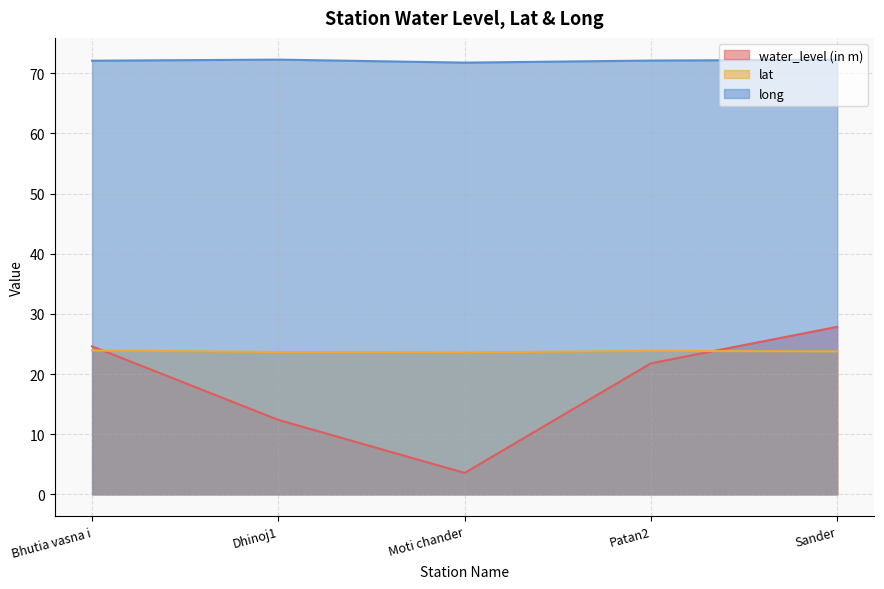

What is the difference between the second highest and minimum values in the water_level (in m) series?

21.1